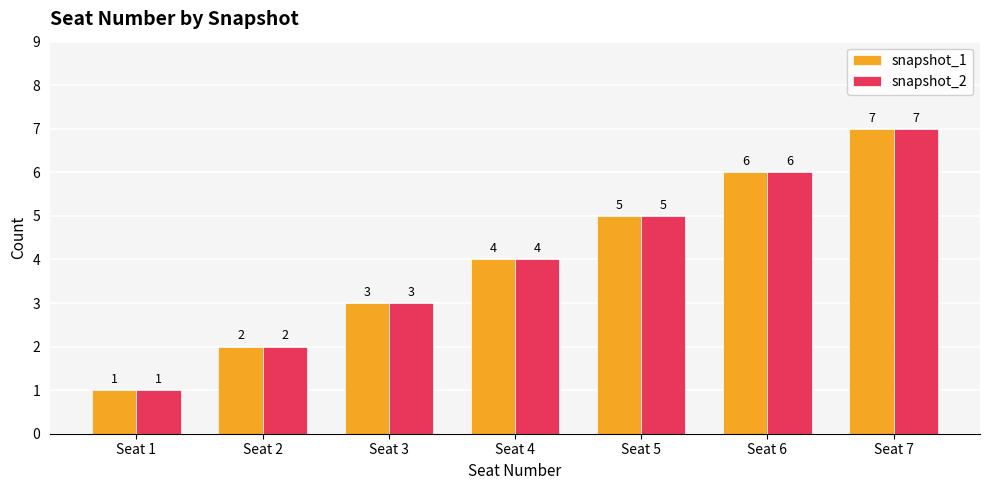

Count the snapshot_1 values in the range 2 to 6.

5